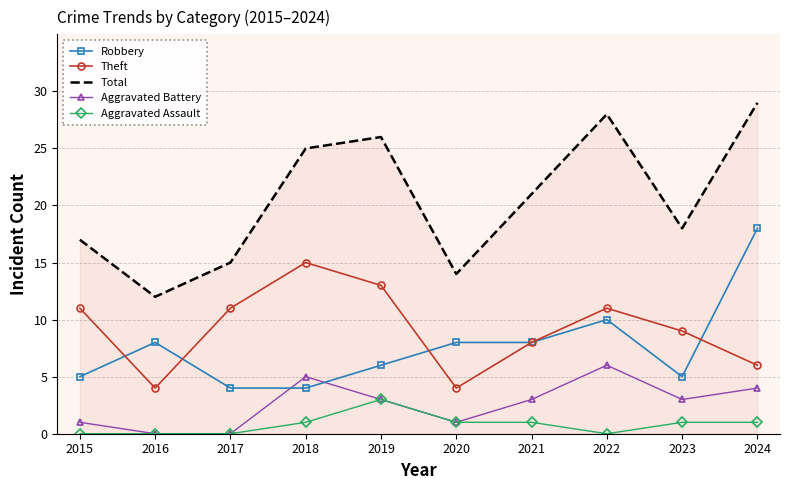

How many categories are shown in the chart?

10